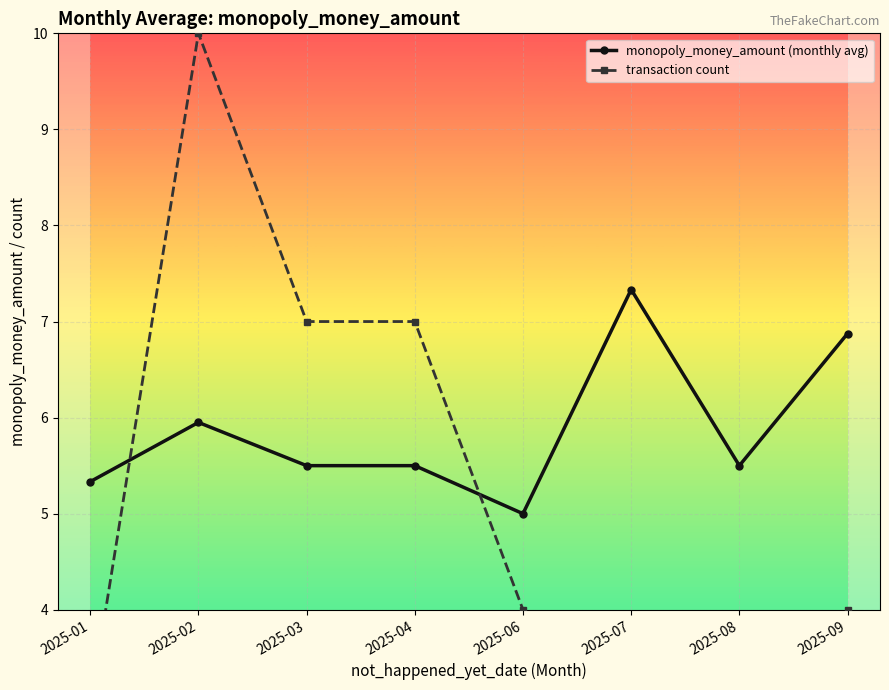

True or false: transaction count has a value of 0.8 at 2025-07.

False